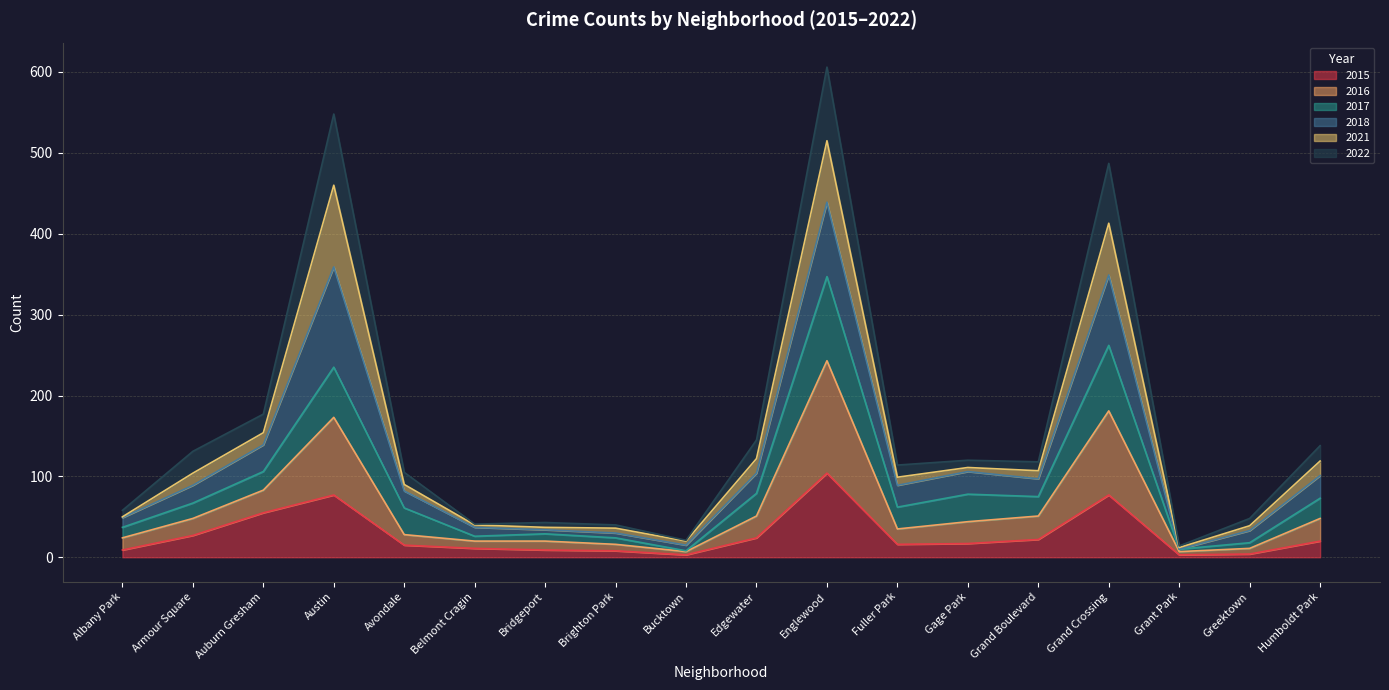

True or false: 2015 has a value of 35 at Englewood.

False